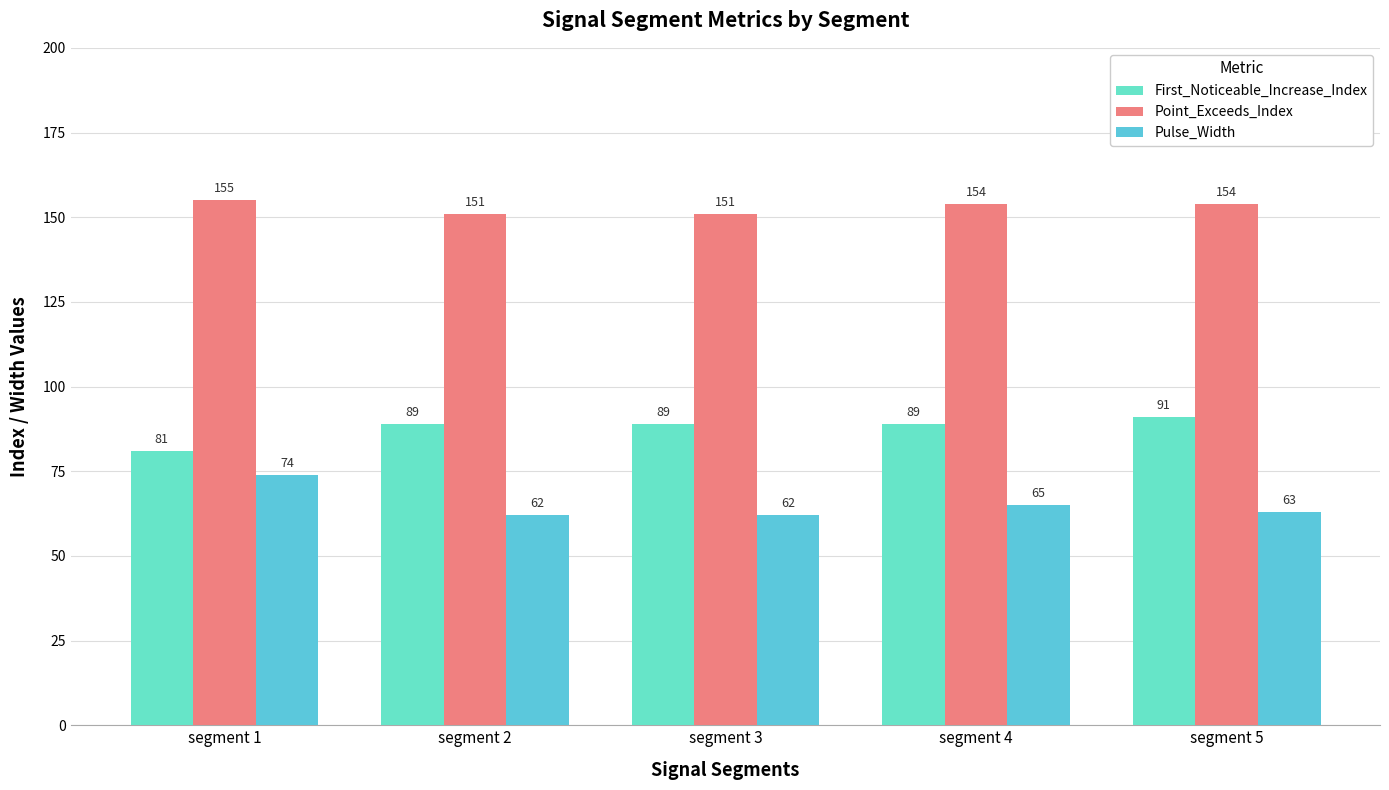

How many First_Noticeable_Increase_Index values are between 89 and 90?

3